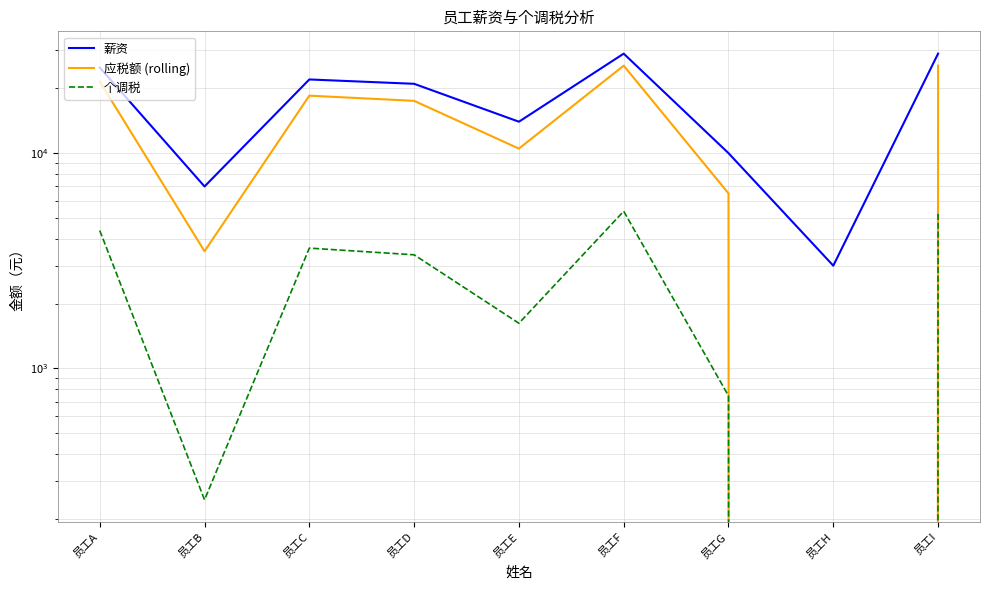

In 应税额 (rolling), how many points are lower than both neighbors (excluding endpoints)?

3